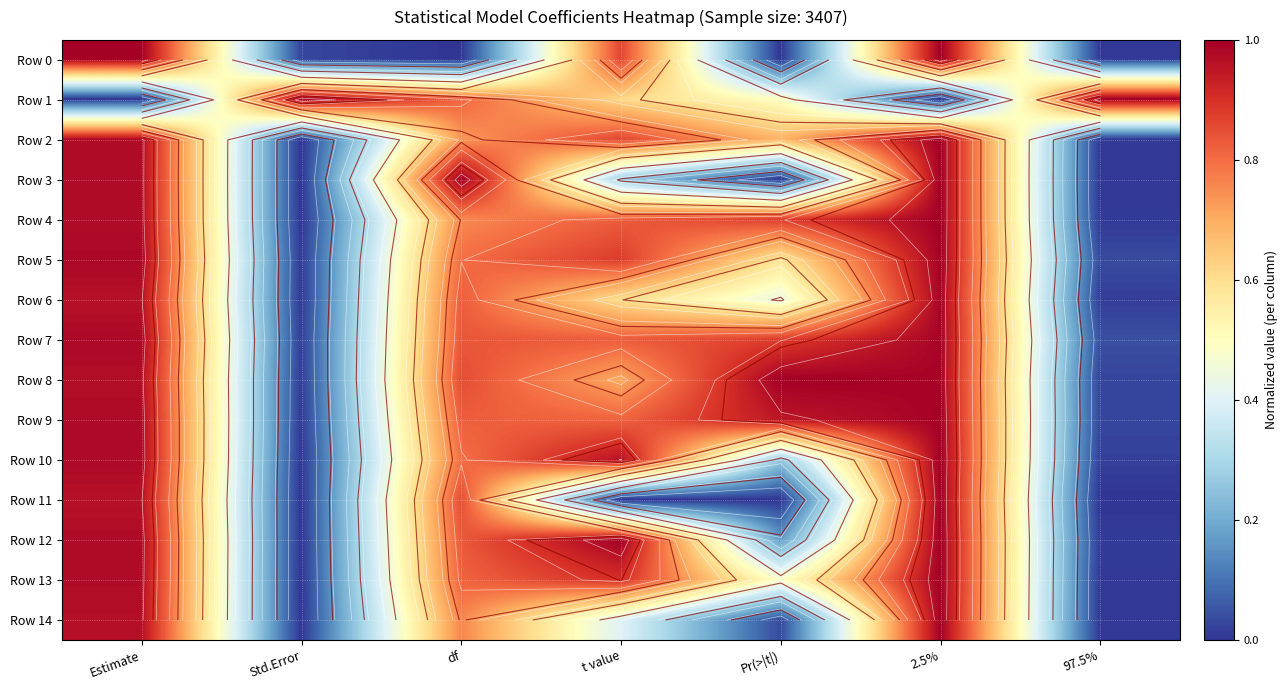

How many categories are shown in the chart?

7